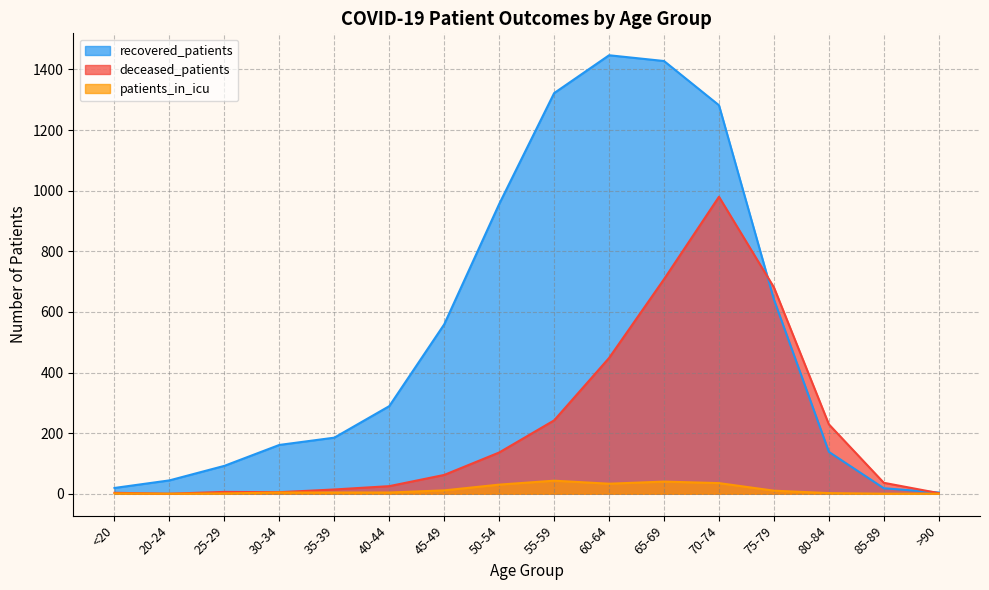

What is the label of the 12th point from the left?

70-74